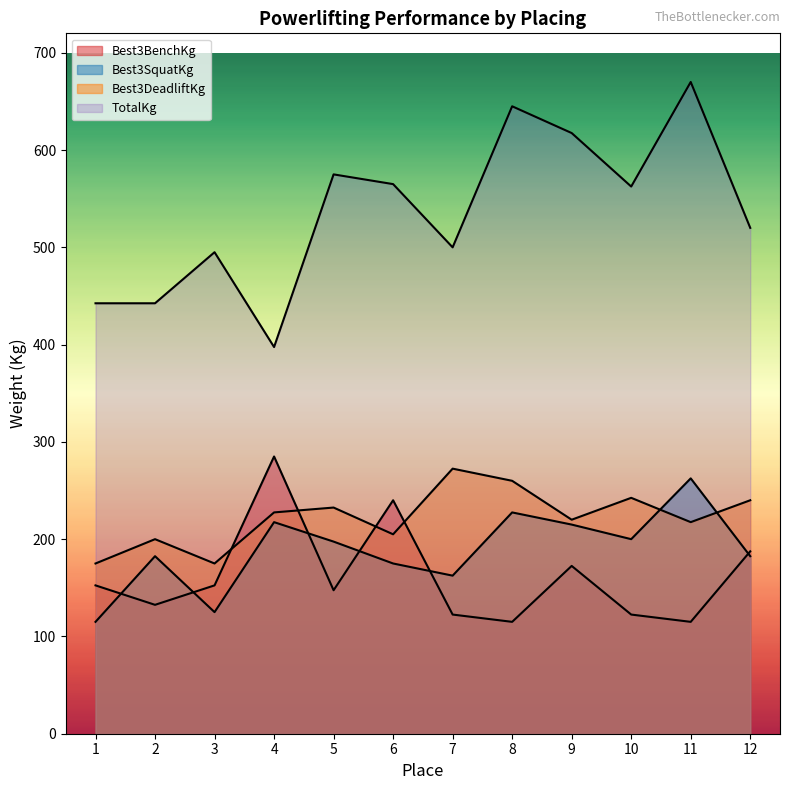

Does the chart display data point markers on the line(s)?

No